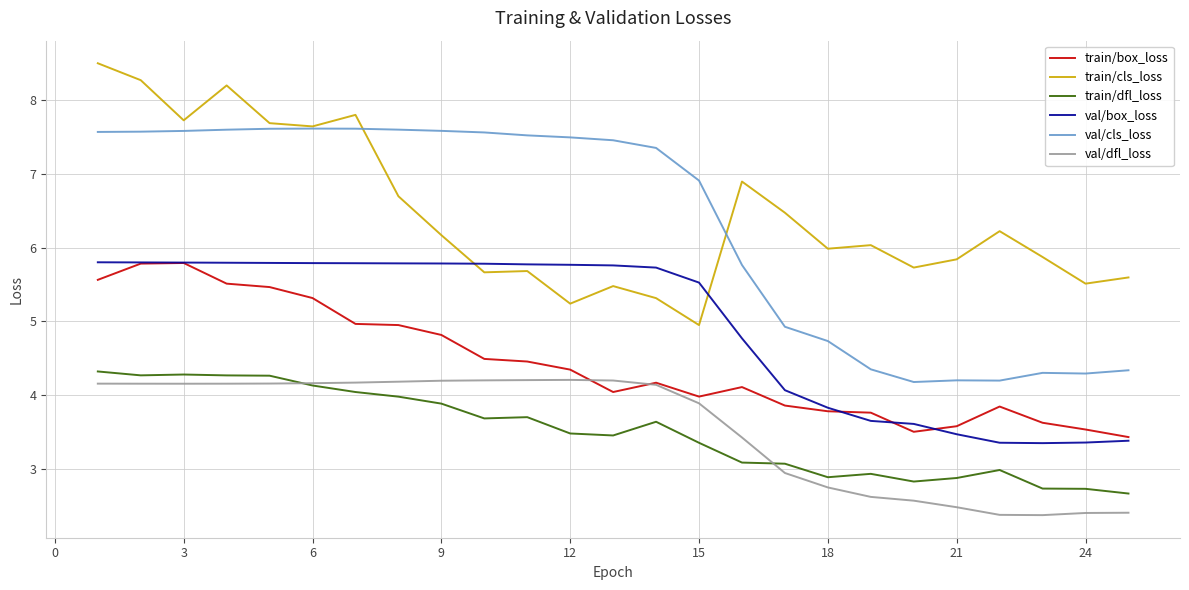

What is the maximum value shown in the chart?

8.5